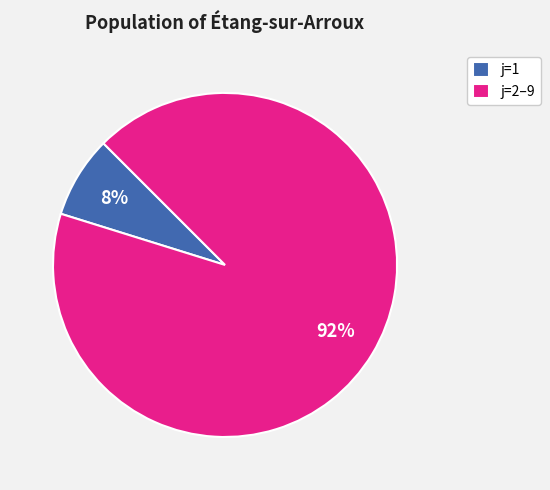

Combined, do j=1 and j=2–9 account for over 50%?

Yes